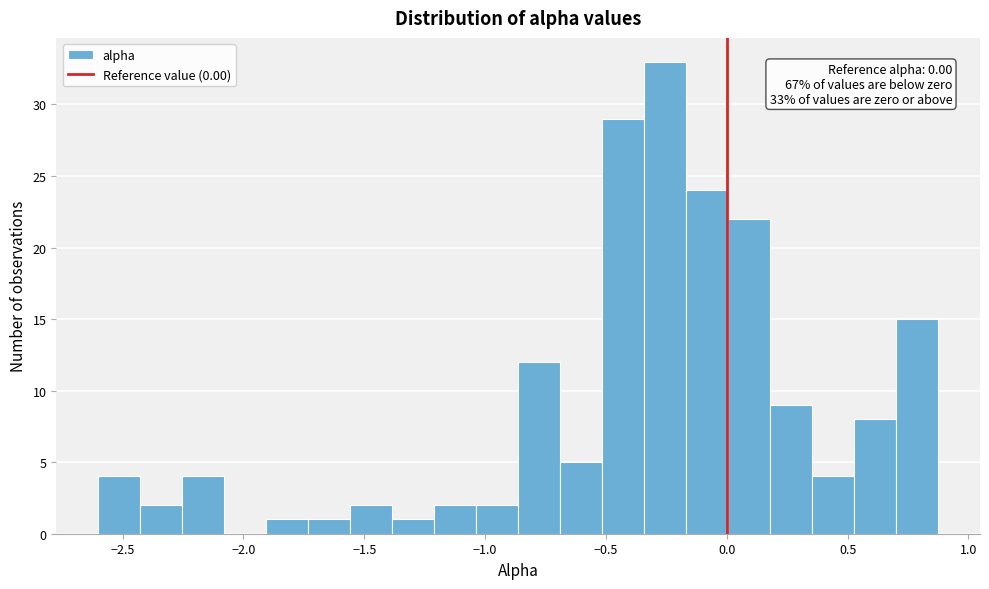

Read against the x-axis, roughly where is the centre of the tallest bar?

-0.25